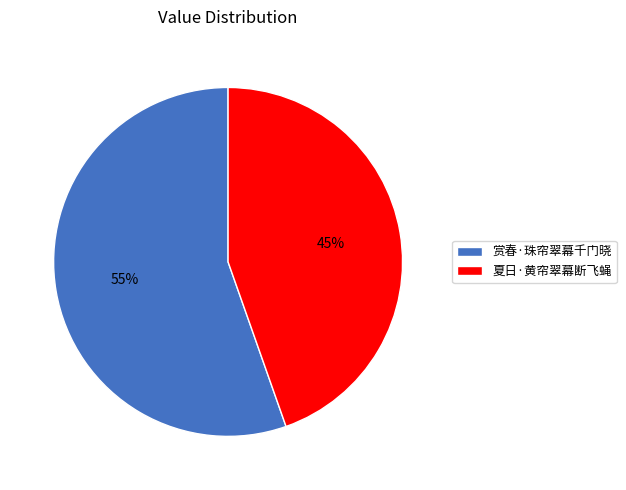

To the nearest percent, what percentage of the pie is 赏春·珠帘翠幕千门晓?

55%